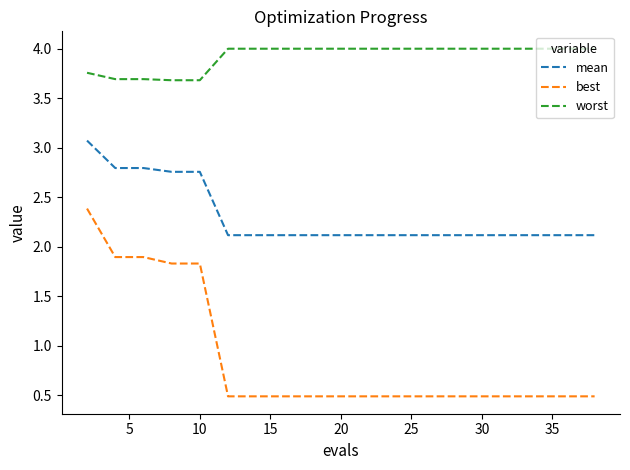

What is the smallest value displayed?

0.5